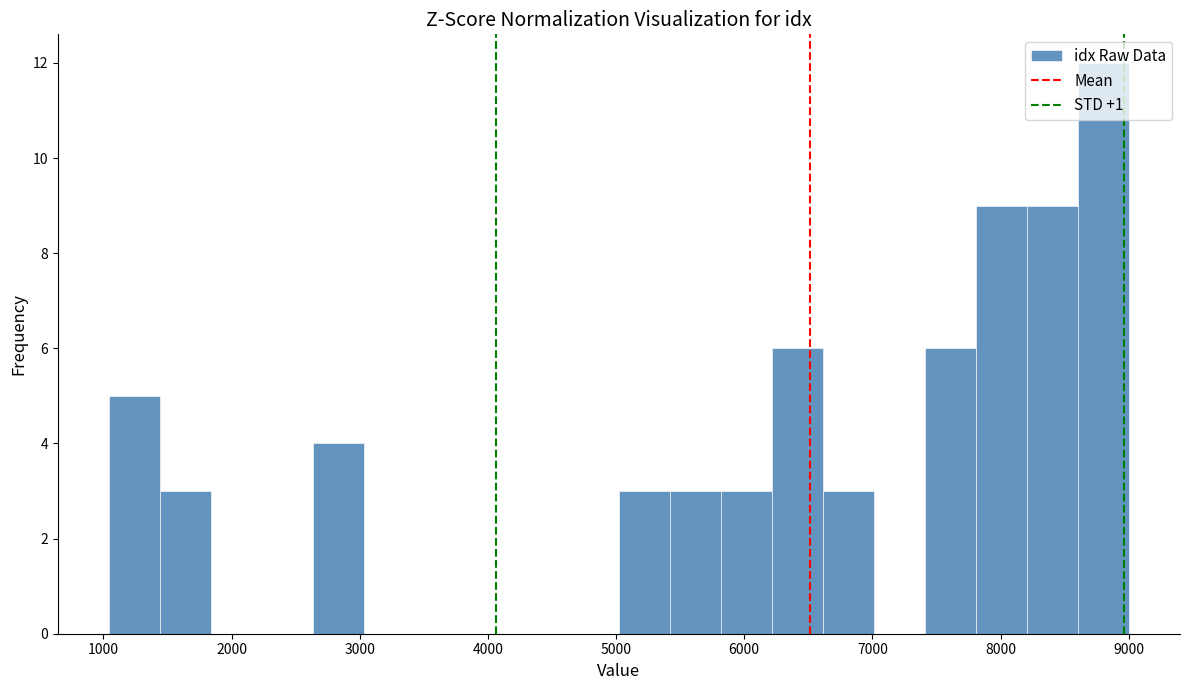

Around what value on the x-axis is the tallest bar? Give the approximate position of its centre, as read against the axis.

8800